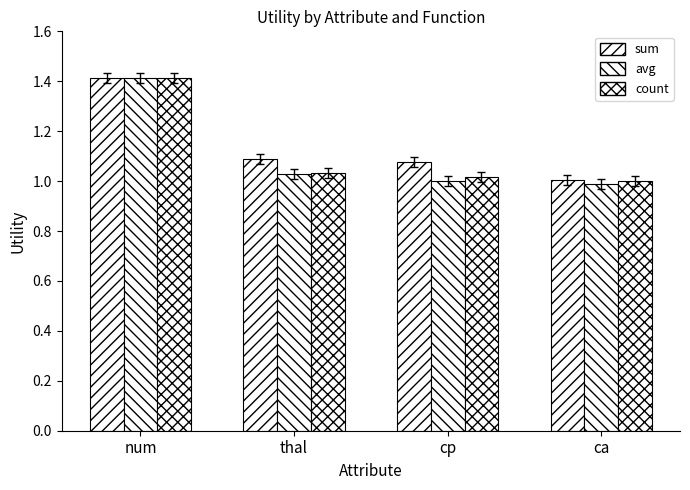

Count the number of data series in this chart.

3